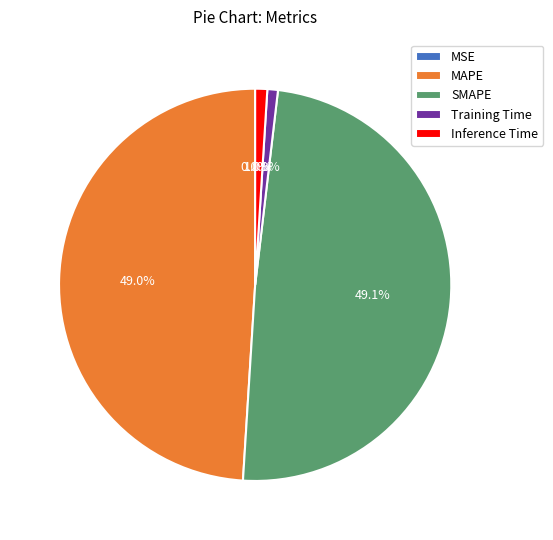

True or false: SMAPE accounts for 49% of the total.

True